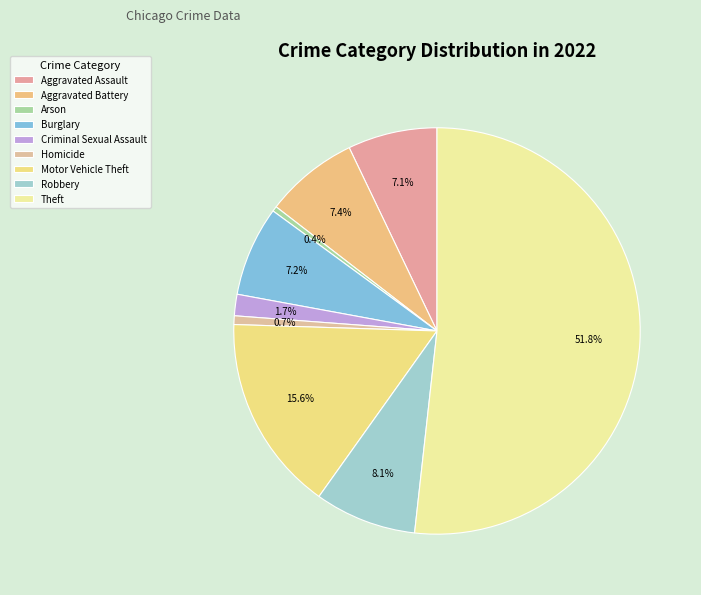

How many segments does this pie chart have?

9